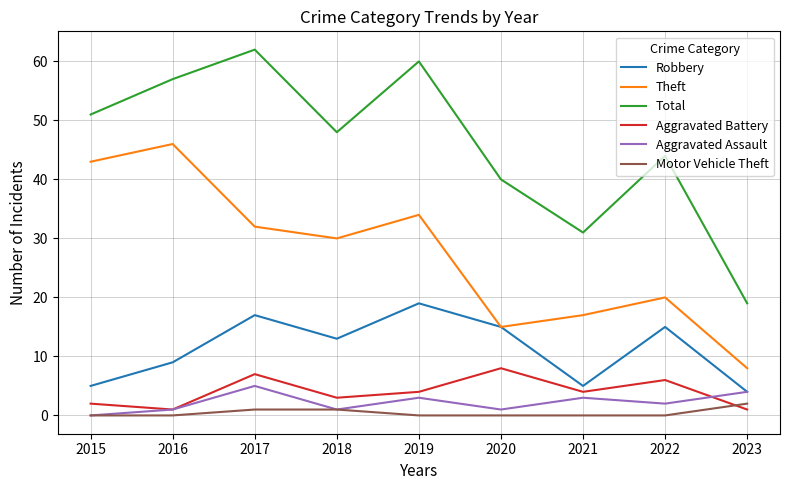

Between 2016 and 2018, which series saw the biggest shift?

Theft